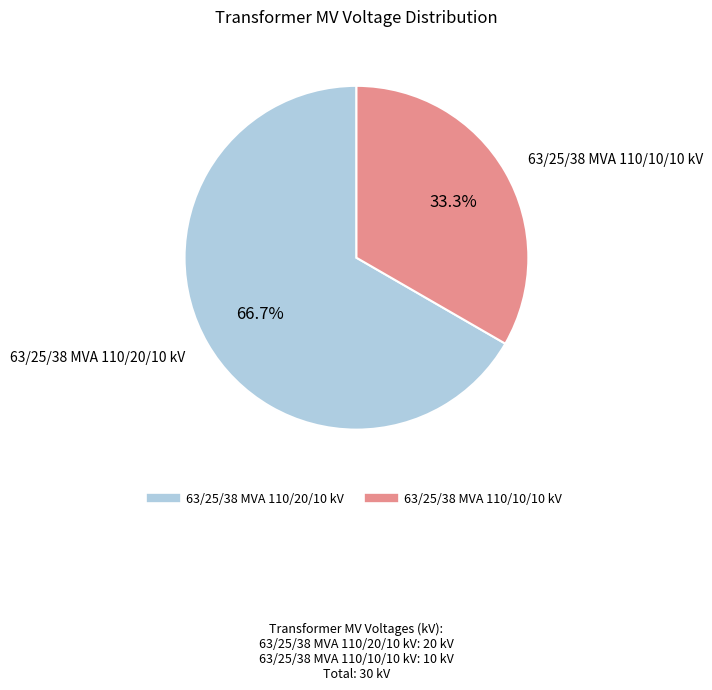

Which category has the biggest portion of the pie?

63/25/38 MVA 110/20/10 kV